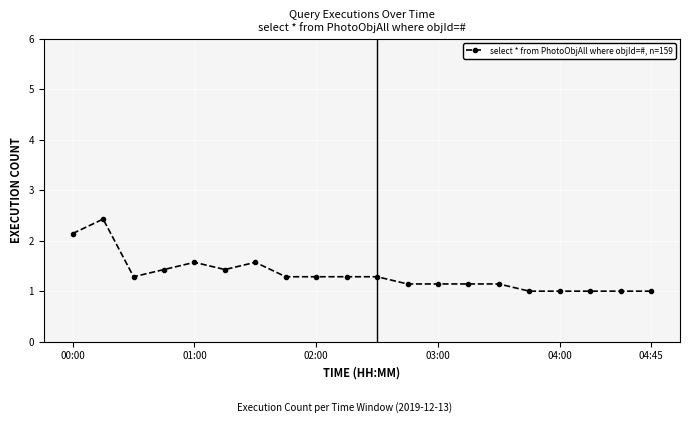

What is the greatest value displayed?

2.4